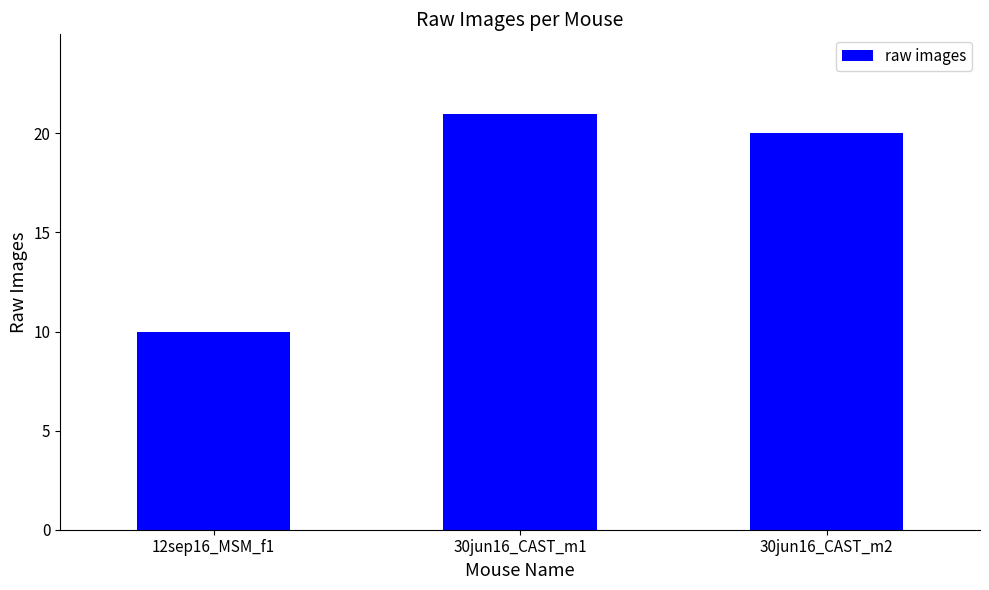

What value does the data have at 30jun16_CAST_m1?

21